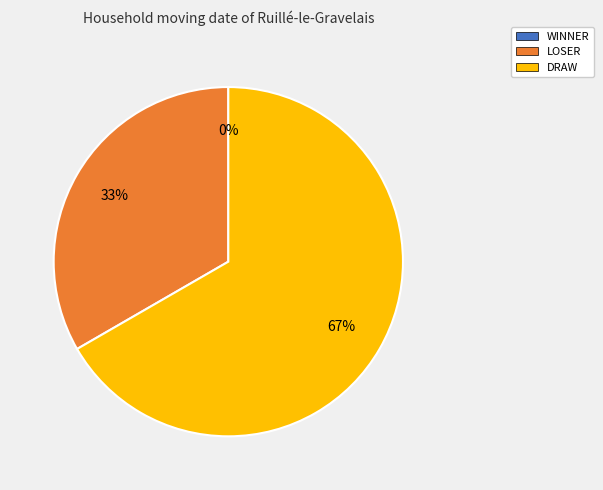

Rank the categories by value from lowest to highest.

WINNER, LOSER, DRAW